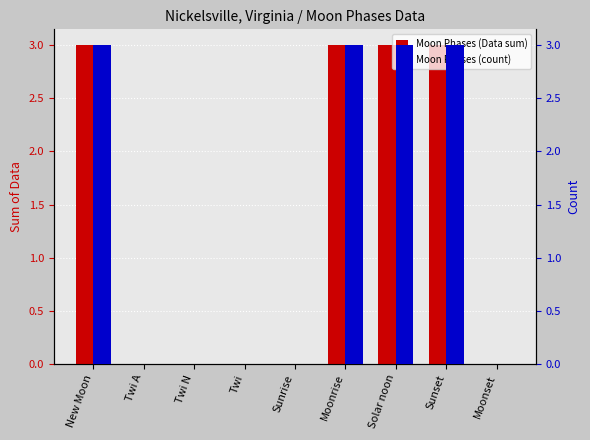

Rank the series by their maximum value, from lowest to highest.

Moon Phases (Data sum), Moon Phases (count)